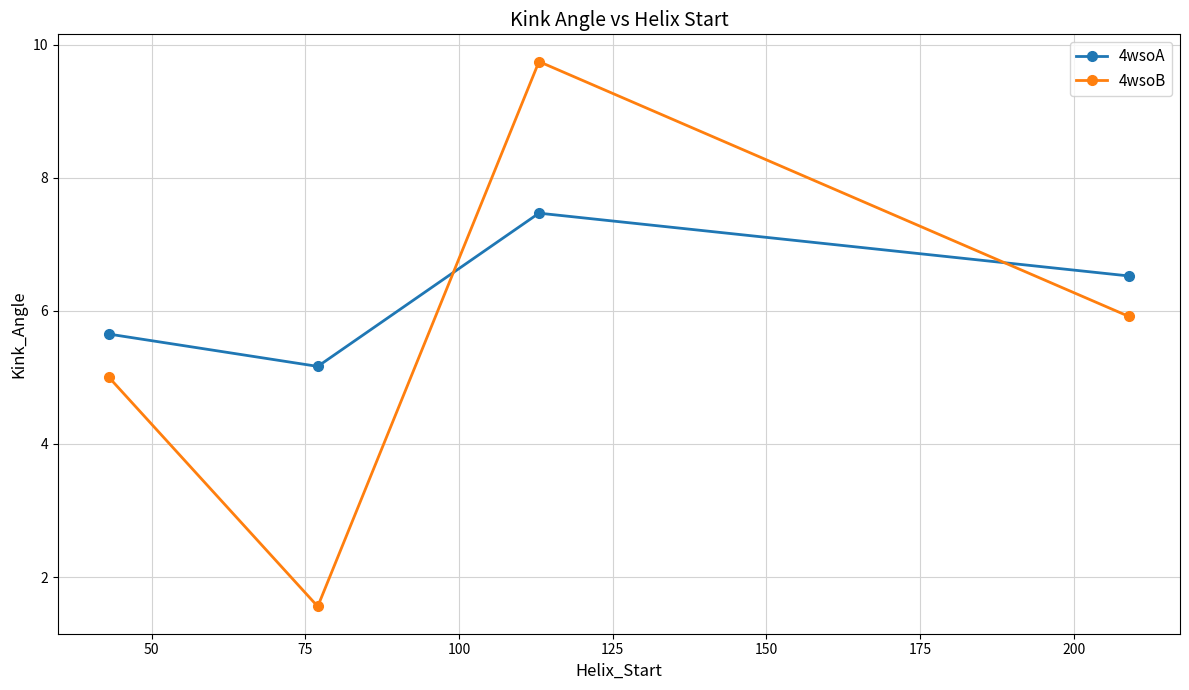

Which series has the largest total across all categories?

4wsoA